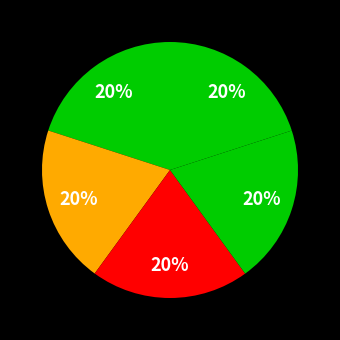

To the nearest percent, what is the average slice percentage?

20%